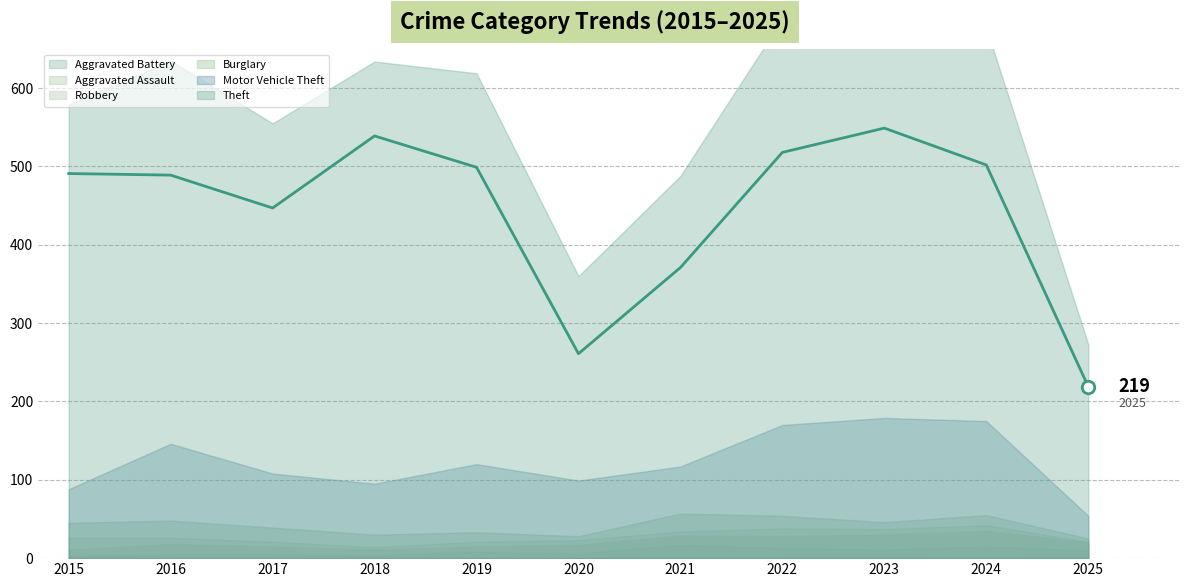

What is the sum of the values at 2025 and 2022?

737